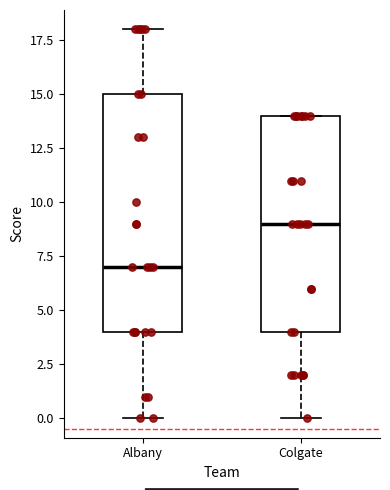

Reading left to right, read every box against the y-axis: the position of its median line, the range the box covers, and the ends of its whiskers. The values are not printed on the chart, so give them approximately, as read against the axis.

Albany: median 7, box 4 to 15, whiskers 0 to 18
Colgate: median 9, box 4 to 14, whiskers 0 to 14